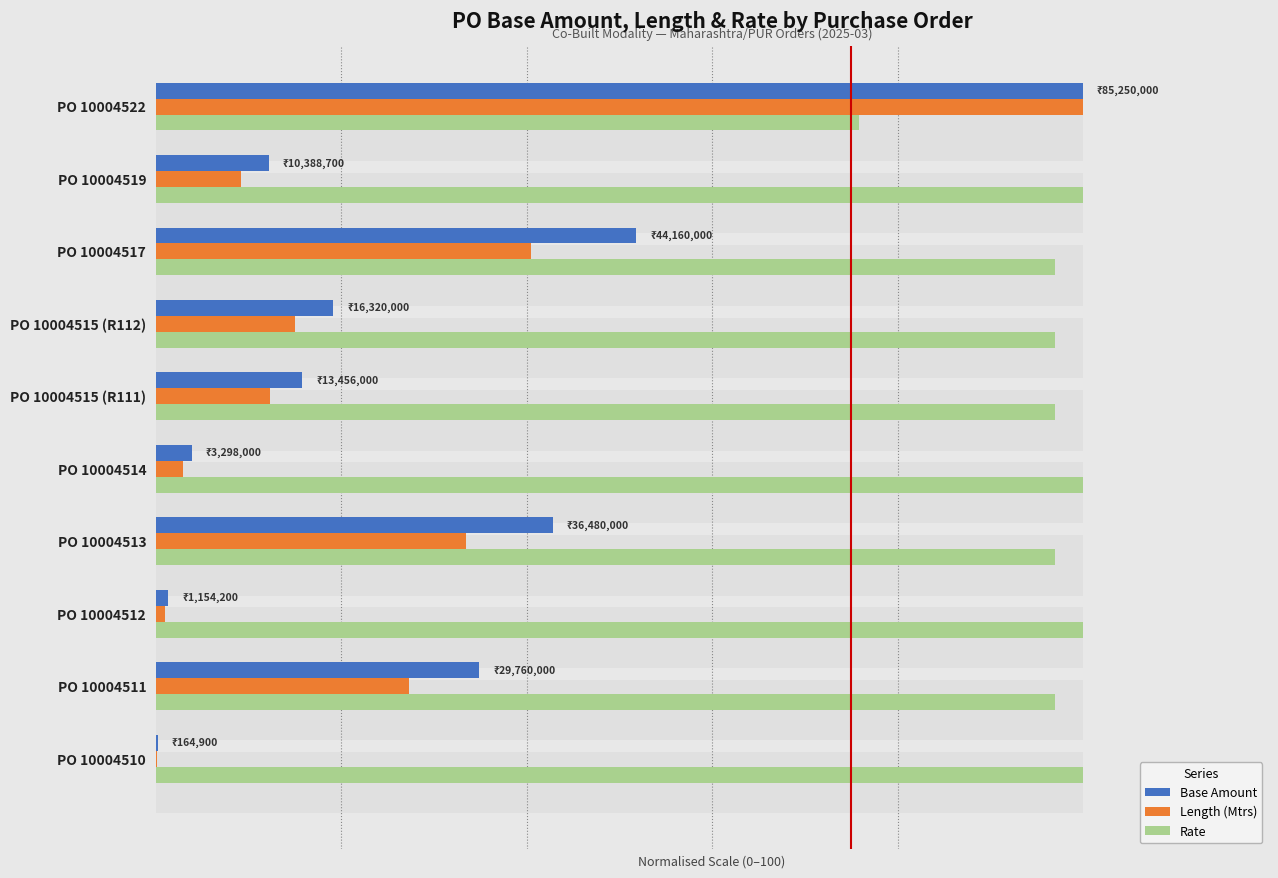

What are all the series names shown in the legend?

Base Amount, Length (Mtrs), Rate